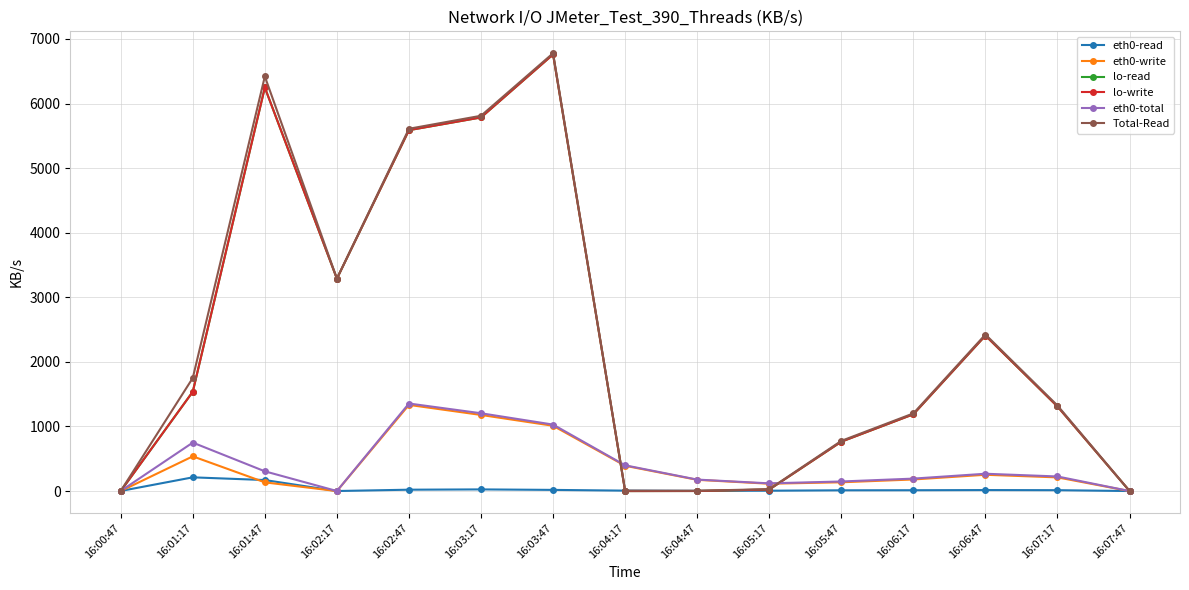

Which series has the largest range (max minus min)?

Total-Read